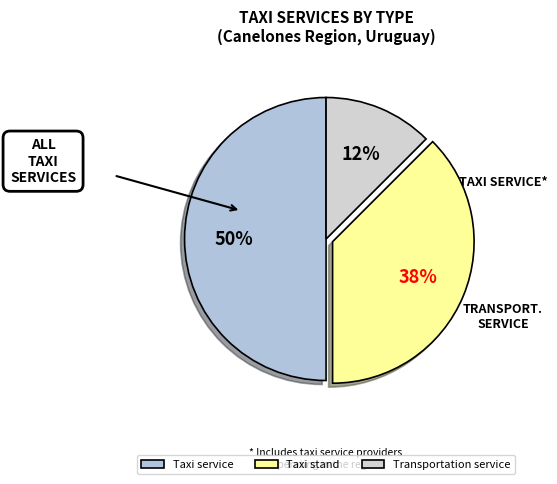

Does any single category account for the majority?

No